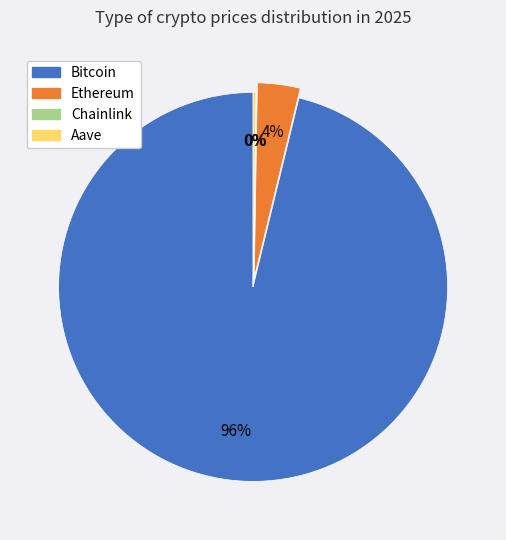

Is the sum of Bitcoin and Ethereum greater than half?

Yes